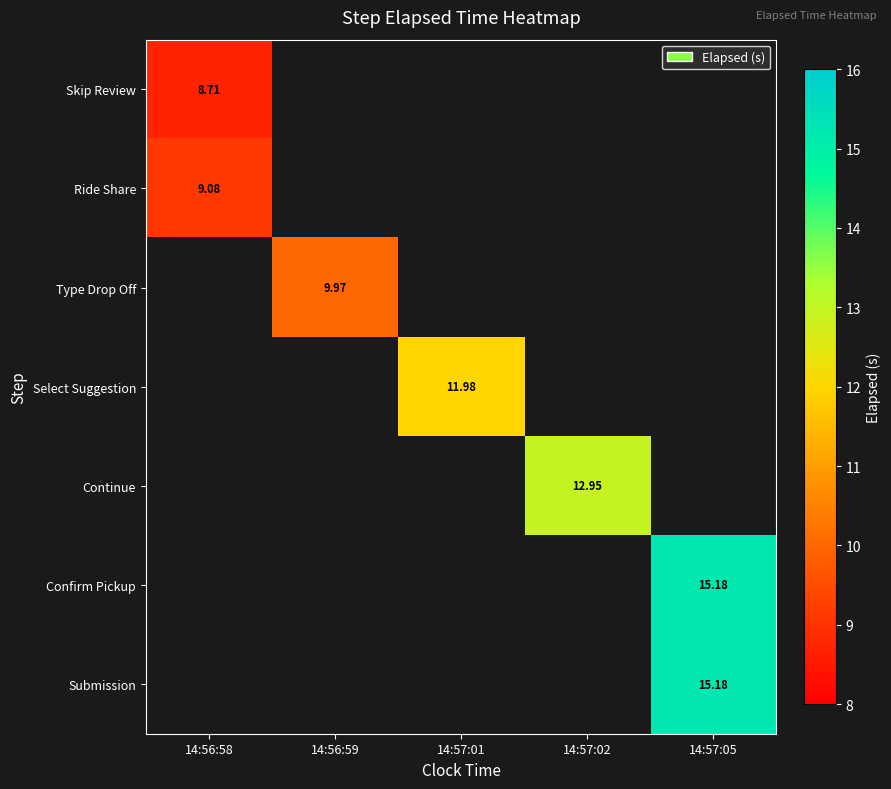

Which series has the largest range (max minus min)?

Skip Review